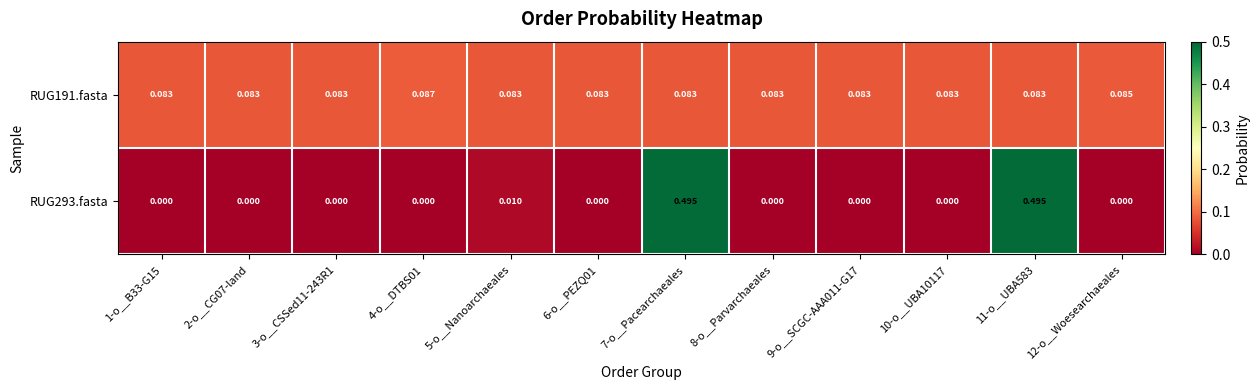

What is the greatest value displayed?

0.5